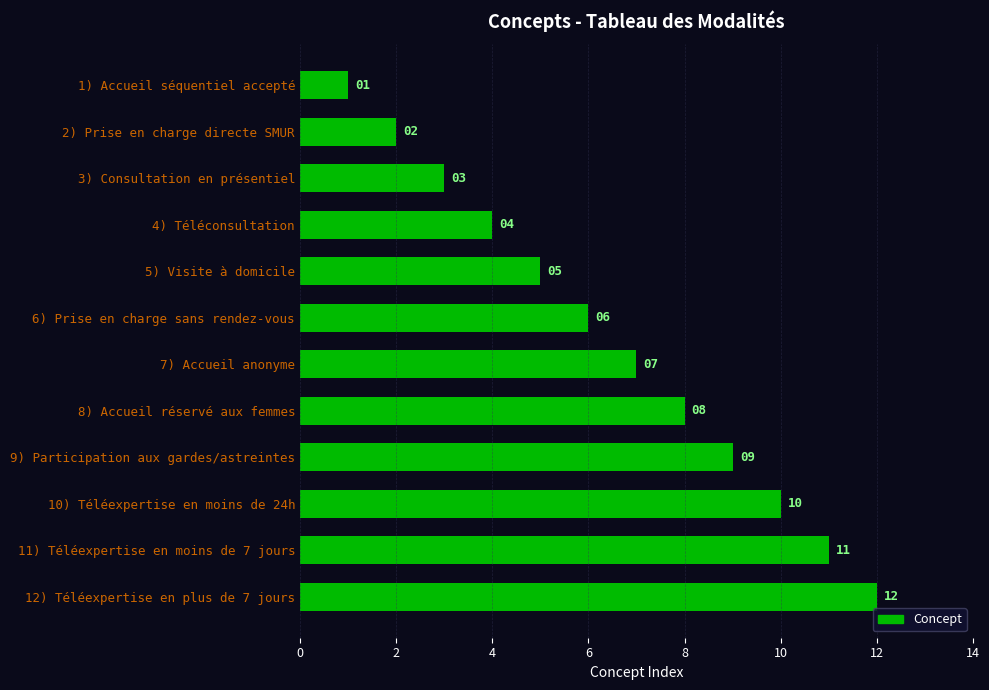

Does the chart contain stacked bars?

No